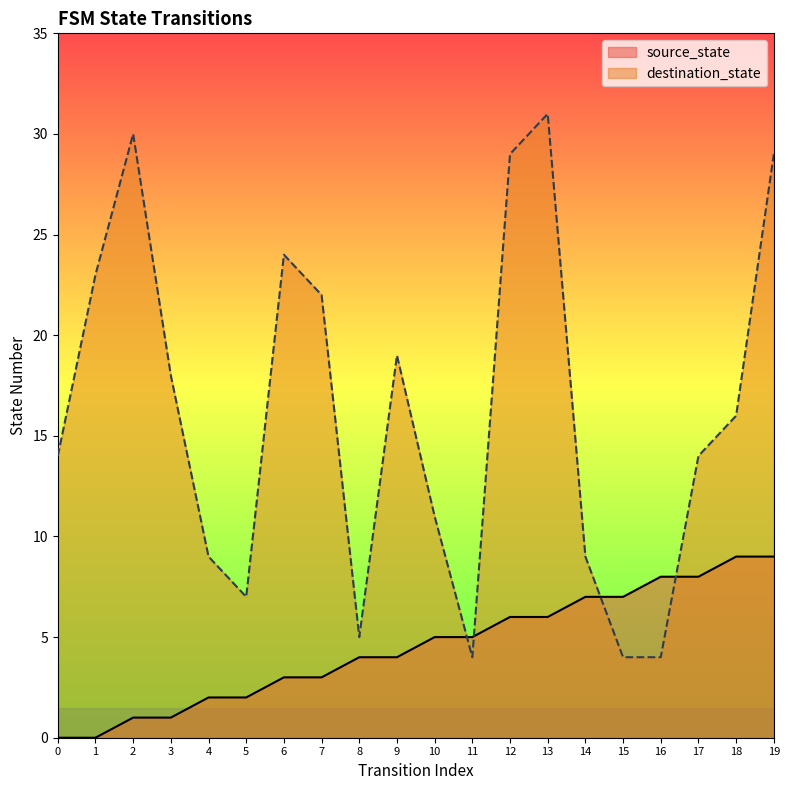

What is the difference between the highest and lowest values at 5?

5